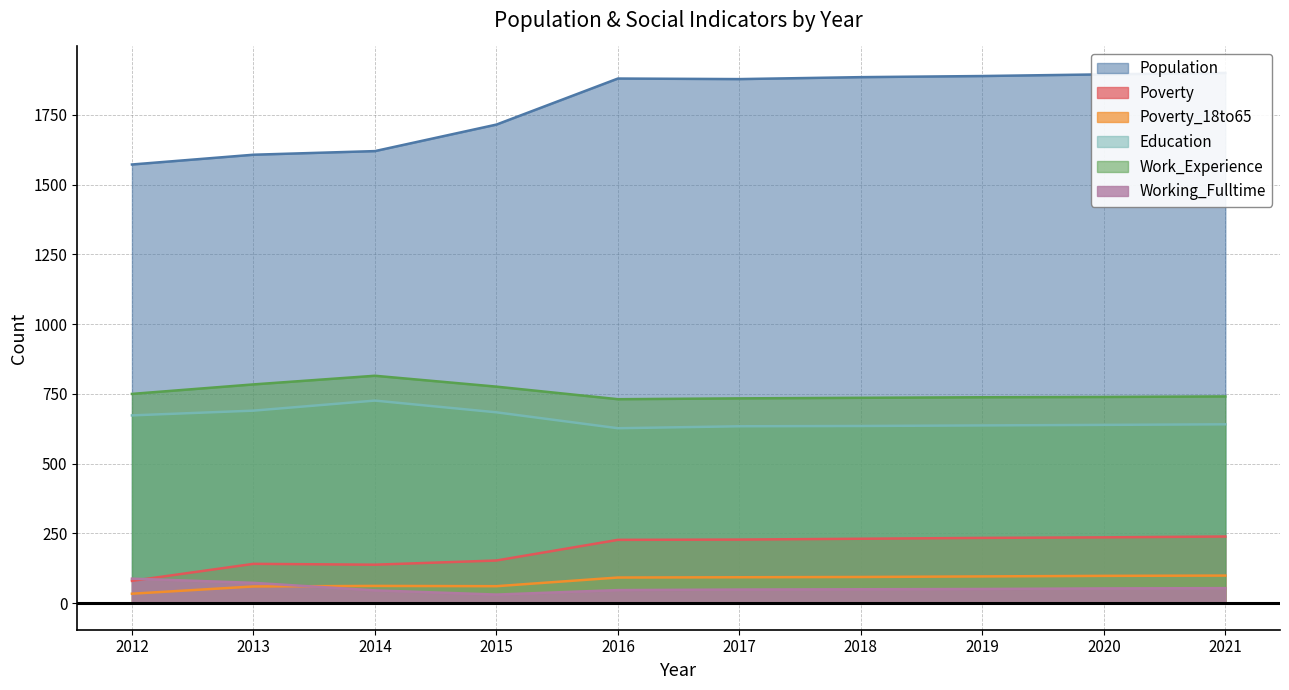

List the series in order of their peak value, highest first.

Population, Work_Experience, Education, Poverty, Poverty_18to65, Working_Fulltime